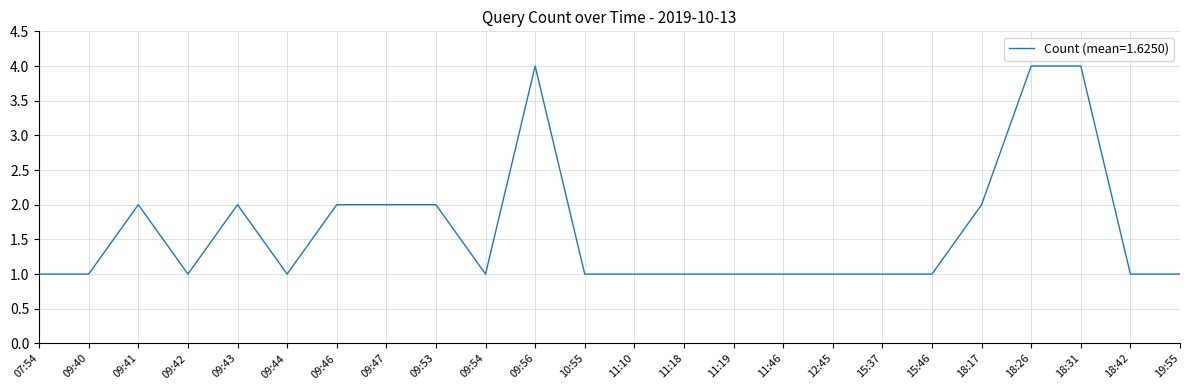

What is the difference between the maximum and minimum values?

3